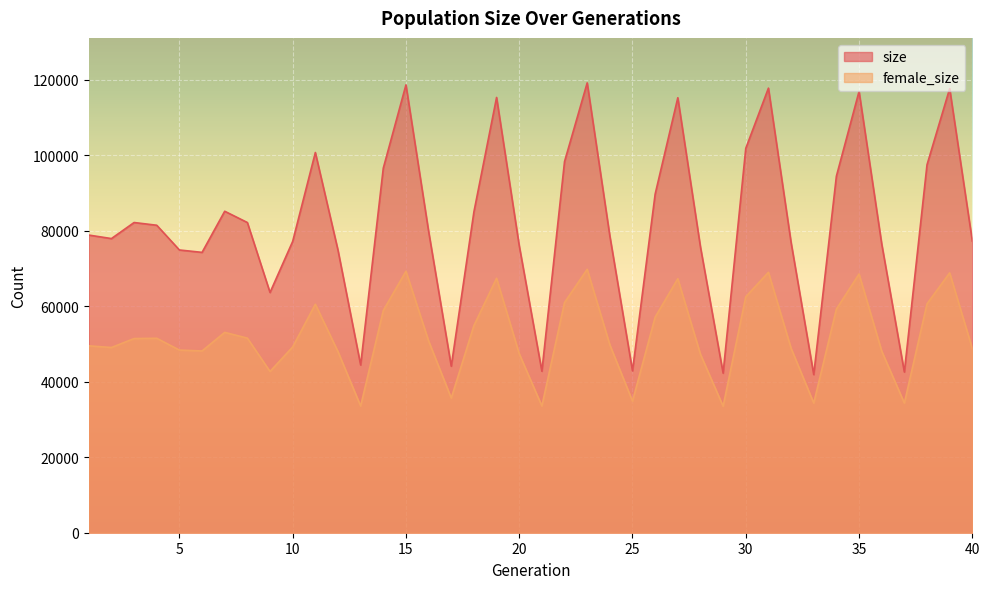

How many lines are shown in the chart?

2